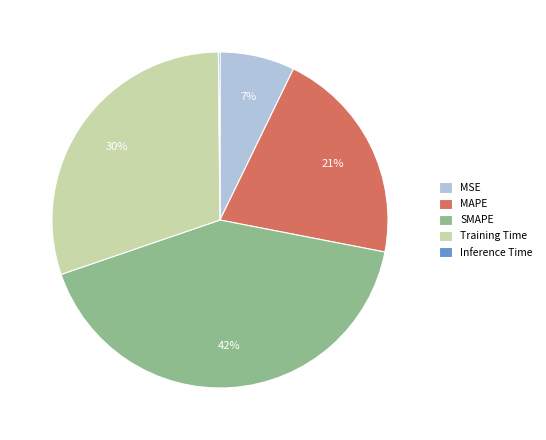

Which slice is the largest?

SMAPE